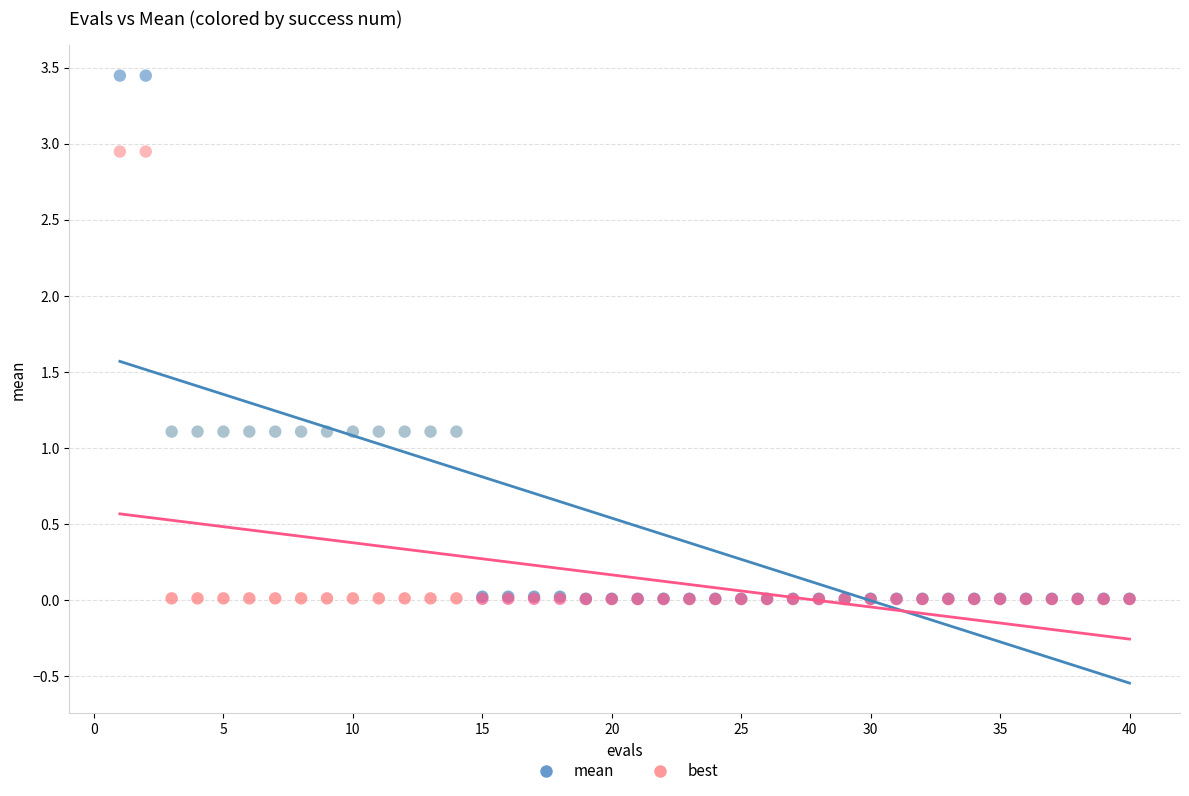

What are all the series names shown in the legend?

mean, best